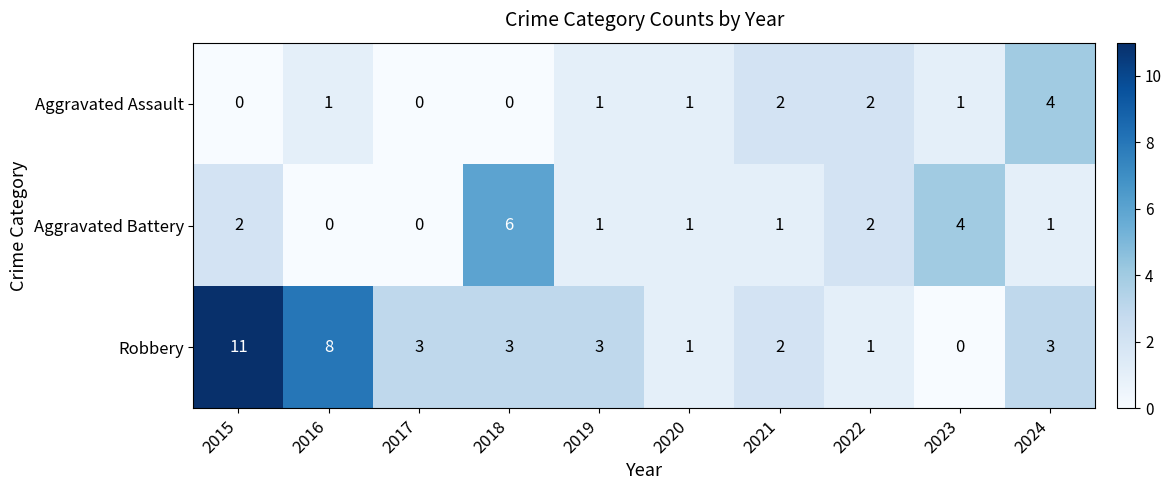

The value of Aggravated Battery at 2024 is 1. True or false?

True